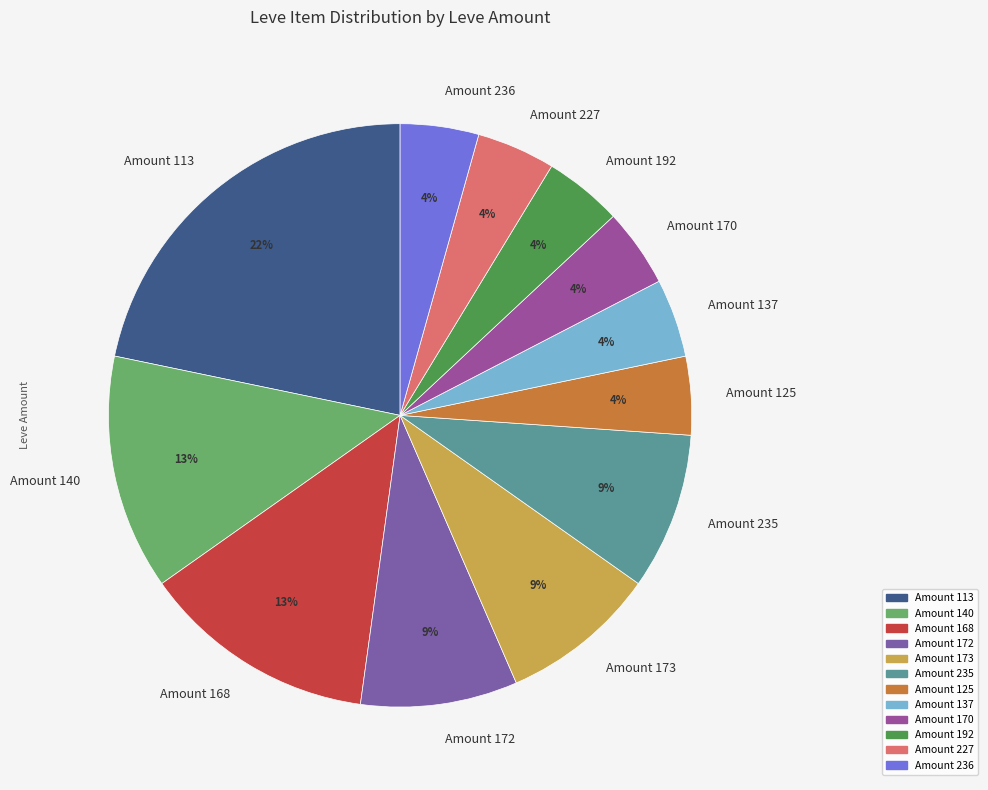

Is it true that Amount 236 is 4% of the pie?

True